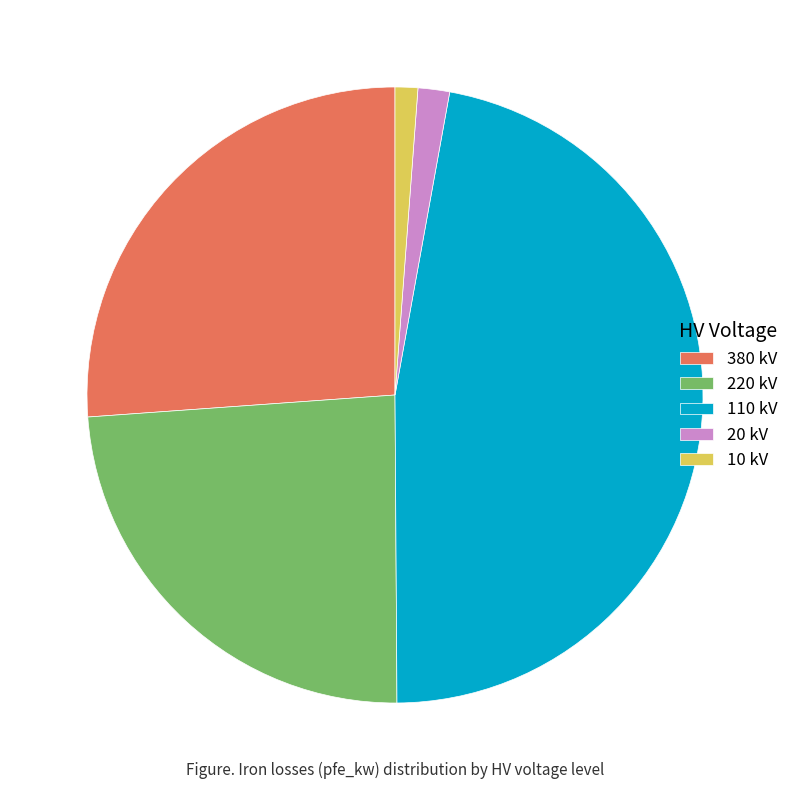

Combined, do 220 kV and 10 kV account for over 50%?

No